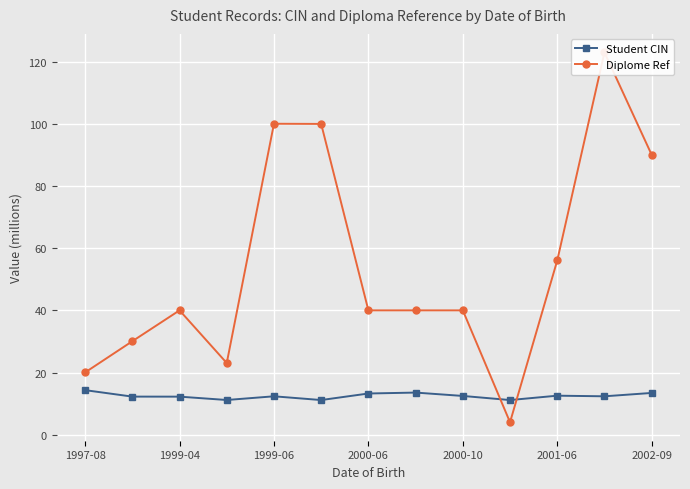

Is it true that Student CIN equals 12.2 at 1999-04?

True